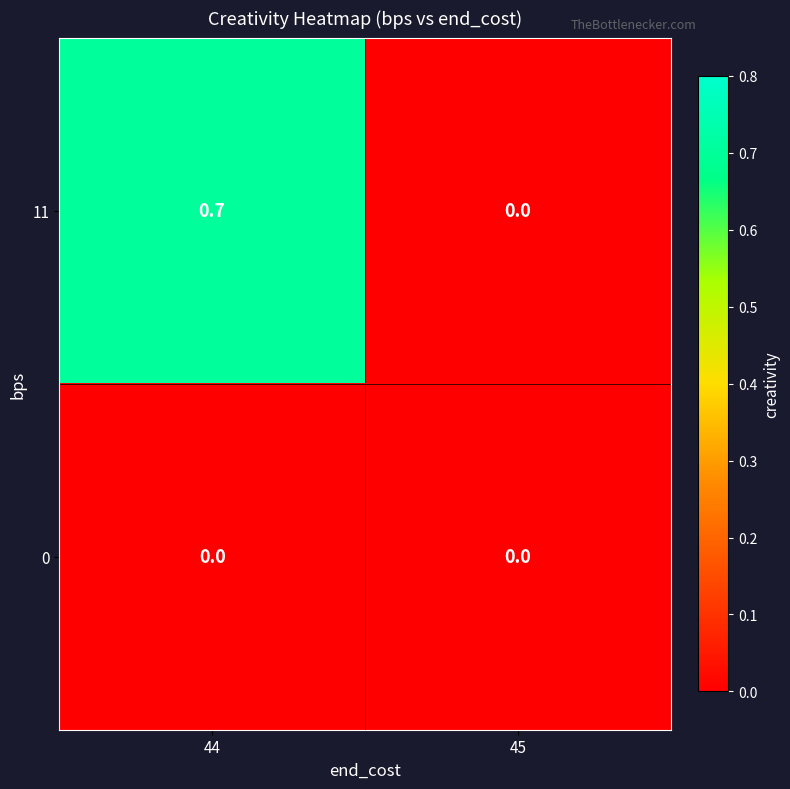

What is the greatest value displayed?

0.7